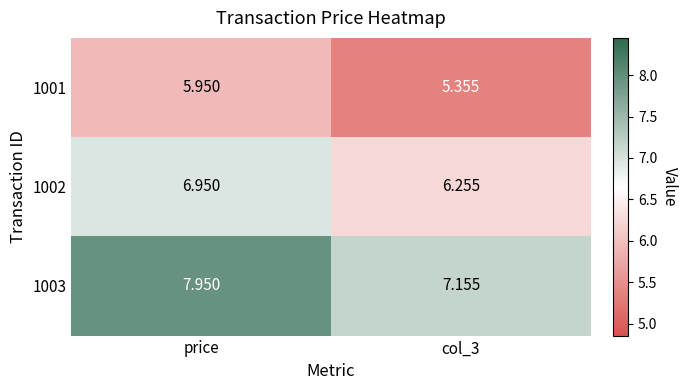

Which label corresponds to the largest value in the chart?

price